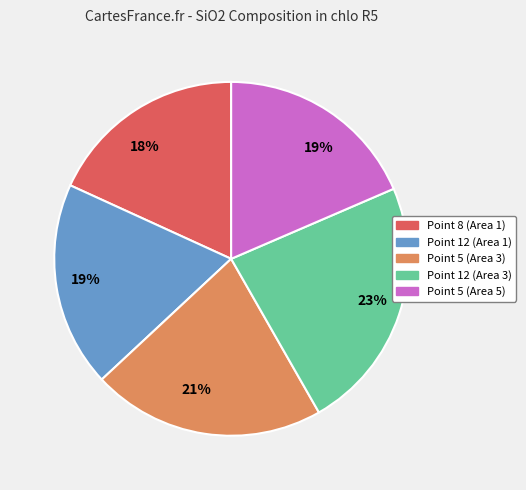

To the nearest percent, what is the average slice percentage?

20%